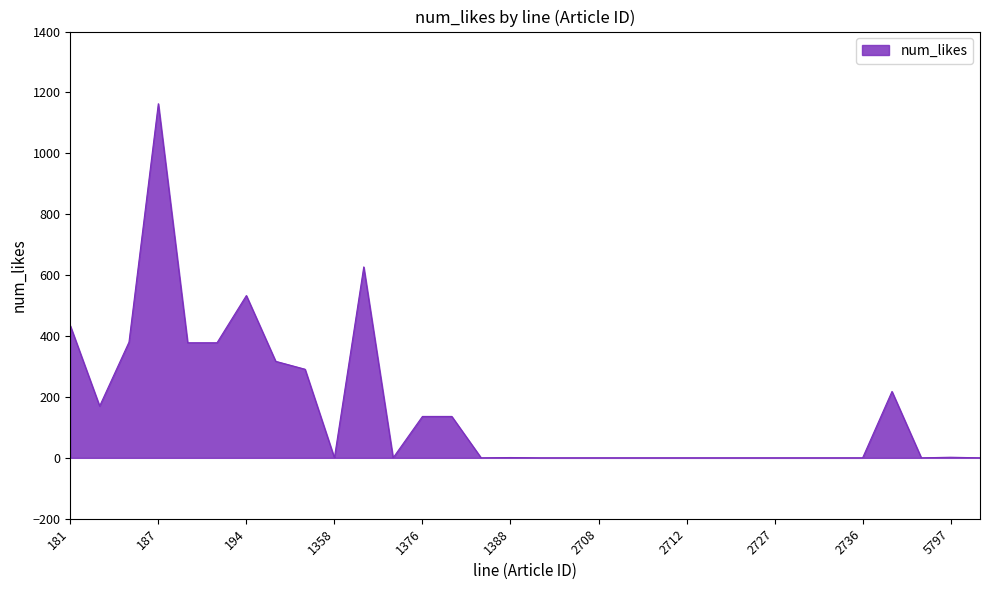

What is the difference between the maximum and minimum values?

1163